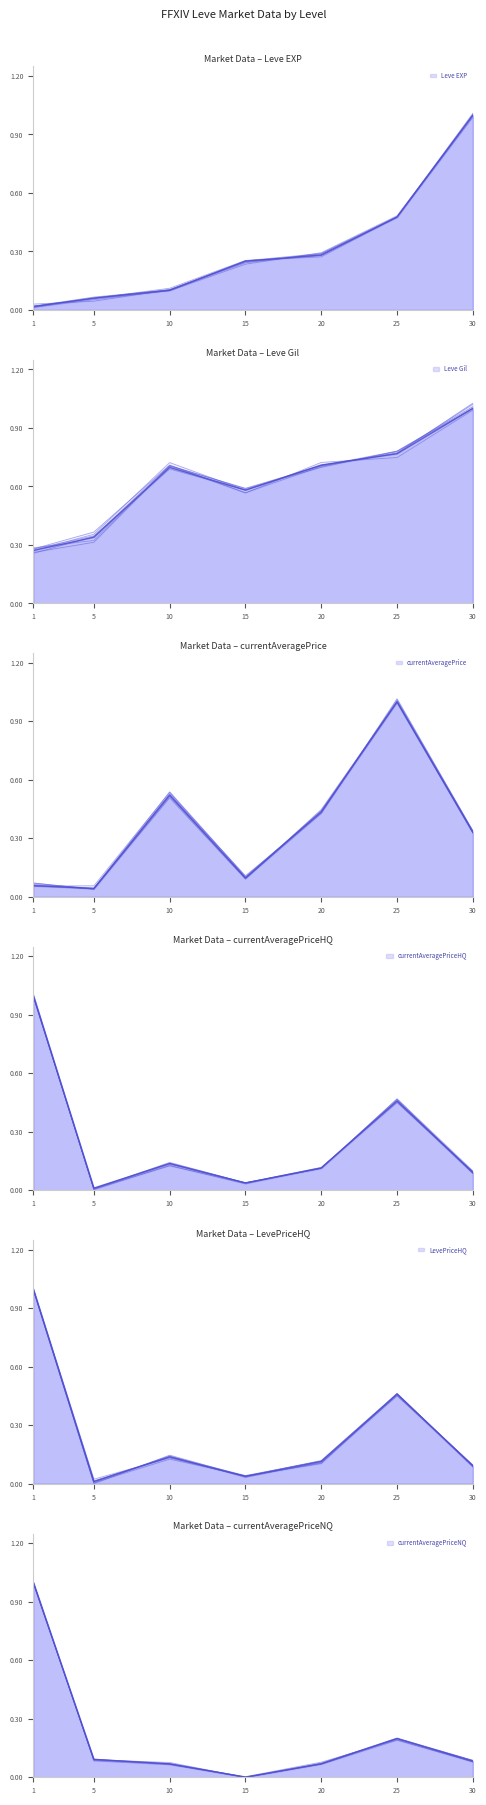

The value of Leve Gil at 20 is 0.7. True or false?

True